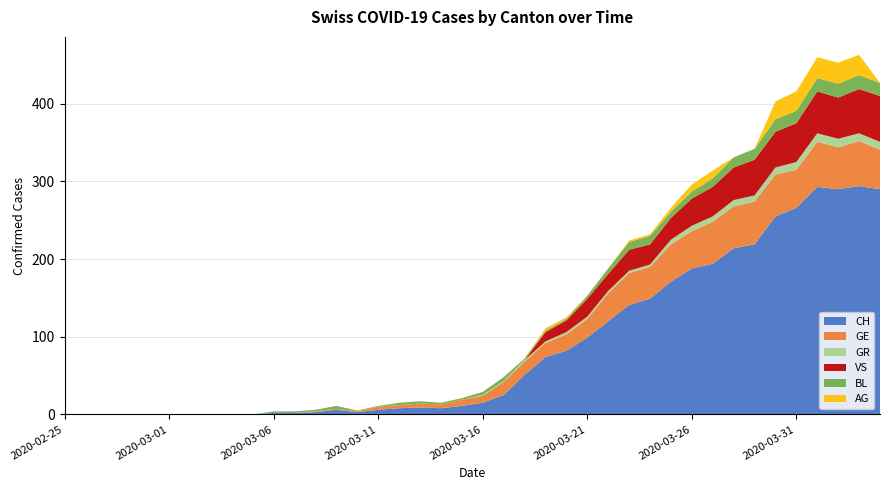

Reading right to left, transcribe all the data shown in this chart.

CH: 2020-04-04=290	2020-04-03=294	2020-04-02=290	2020-04-01=293	2020-03-31=266	2020-03-30=255	2020-03-29=219	2020-03-28=214	2020-03-27=194	2020-03-26=188	2020-03-25=171	2020-03-24=149	2020-03-23=141	2020-03-22=120	2020-03-21=99	2020-03-20=82	2020-03-19=74	2020-03-18=51	2020-03-17=25	2020-03-16=15	2020-03-15=11	2020-03-14=8	2020-03-13=9	2020-03-12=8	2020-03-11=6	2020-03-10=3	2020-03-09=6	2020-03-08=3	2020-03-07=2	2020-03-06=2	2020-03-05=0	2020-03-04=0	2020-03-03=0	2020-03-02=0	2020-03-01=0	2020-02-29=0	2020-02-28=0	2020-02-27=0	2020-02-26=0	2020-02-25=0
GE: 2020-04-04=51	2020-04-03=58	2020-04-02=54	2020-04-01=58	2020-03-31=49	2020-03-30=54	2020-03-29=55	2020-03-28=54	2020-03-27=54	2020-03-26=48	2020-03-25=48	2020-03-24=41	2020-03-23=41	2020-03-22=36	2020-03-21=24	2020-03-20=21	2020-03-19=18	2020-03-18=17	2020-03-17=17	2020-03-16=9	2020-03-15=8	2020-03-14=5	2020-03-13=5	2020-03-12=4	2020-03-11=4	2020-03-10=1	2020-03-09=1	2020-03-08=1	2020-03-07=0	2020-03-06=0	2020-03-05=0	2020-03-04=0	2020-03-03=0	2020-03-02=0	2020-03-01=0	2020-02-29=0	2020-02-28=0	2020-02-27=0	2020-02-26=0	2020-02-25=0
GR: 2020-04-04=10	2020-04-03=10	2020-04-02=11	2020-04-01=11	2020-03-31=10	2020-03-30=9	2020-03-29=8	2020-03-28=8	2020-03-27=7	2020-03-26=7	2020-03-25=6	2020-03-24=3	2020-03-23=3	2020-03-22=3	2020-03-21=3	2020-03-20=3	2020-03-19=2	2020-03-18=2	2020-03-17=1	2020-03-16=1	2020-03-15=0	2020-03-14=0	2020-03-13=0	2020-03-12=0	2020-03-11=0	2020-03-10=0	2020-03-09=0	2020-03-08=0	2020-03-07=0	2020-03-06=0	2020-03-05=0	2020-03-04=0	2020-03-03=0	2020-03-02=0	2020-03-01=0	2020-02-29=0	2020-02-28=0	2020-02-27=0	2020-02-26=0	2020-02-25=0
VS: 2020-04-04=59	2020-04-03=57	2020-04-02=53	2020-04-01=54	2020-03-31=50	2020-03-30=46	2020-03-29=46	2020-03-28=42	2020-03-27=38	2020-03-26=35	2020-03-25=28	2020-03-24=26	2020-03-23=27	2020-03-22=22	2020-03-21=23	2020-03-20=15	2020-03-19=12	2020-03-18=0	2020-03-17=0	2020-03-16=0	2020-03-15=0	2020-03-14=0	2020-03-13=0	2020-03-12=0	2020-03-11=0	2020-03-10=0	2020-03-09=0	2020-03-08=0	2020-03-07=0	2020-03-06=0	2020-03-05=0	2020-03-04=0	2020-03-03=0	2020-03-02=0	2020-03-01=0	2020-02-29=0	2020-02-28=0	2020-02-27=0	2020-02-26=0	2020-02-25=0
BL: 2020-04-04=17	2020-04-03=18	2020-04-02=18	2020-04-01=17	2020-03-31=16	2020-03-30=16	2020-03-29=14	2020-03-28=13	2020-03-27=11	2020-03-26=9	2020-03-25=8	2020-03-24=11	2020-03-23=10	2020-03-22=7	2020-03-21=4	2020-03-20=2	2020-03-19=2	2020-03-18=2	2020-03-17=5	2020-03-16=4	2020-03-15=2	2020-03-14=2	2020-03-13=3	2020-03-12=3	2020-03-11=1	2020-03-10=1	2020-03-09=4	2020-03-08=2	2020-03-07=2	2020-03-06=2	2020-03-05=0	2020-03-04=0	2020-03-03=0	2020-03-02=0	2020-03-01=0	2020-02-29=0	2020-02-28=0	2020-02-27=0	2020-02-26=0	2020-02-25=0
AG: 2020-04-04=0	2020-04-03=26	2020-04-02=27	2020-04-01=27	2020-03-31=25	2020-03-30=23	2020-03-29=0	2020-03-28=0	2020-03-27=10	2020-03-26=9	2020-03-25=5	2020-03-24=2	2020-03-23=2	2020-03-22=0	2020-03-21=0	2020-03-20=2	2020-03-19=3	2020-03-18=0	2020-03-17=0	2020-03-16=0	2020-03-15=0	2020-03-14=0	2020-03-13=0	2020-03-12=0	2020-03-11=0	2020-03-10=0	2020-03-09=0	2020-03-08=0	2020-03-07=0	2020-03-06=0	2020-03-05=0	2020-03-04=0	2020-03-03=0	2020-03-02=0	2020-03-01=0	2020-02-29=0	2020-02-28=0	2020-02-27=0	2020-02-26=0	2020-02-25=0